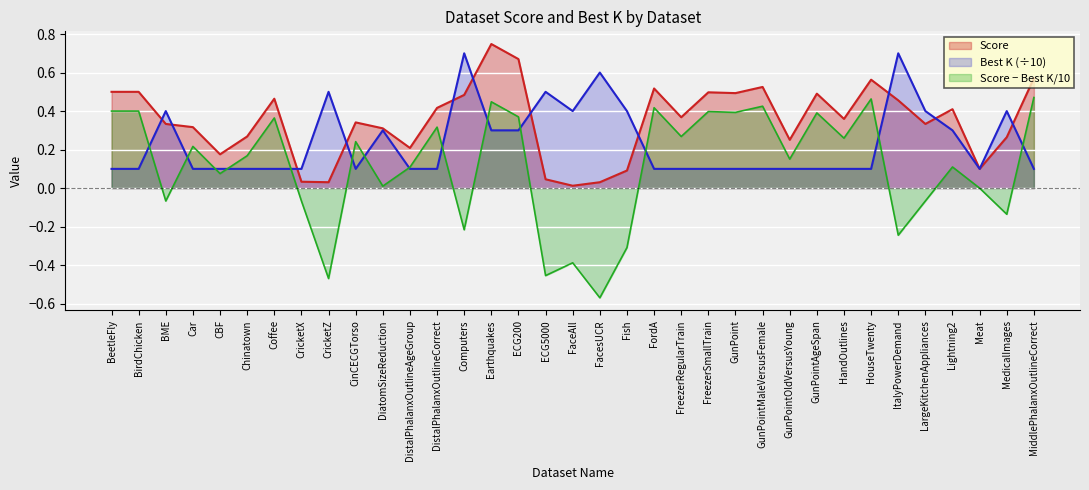

Rank the series by their average value, from highest to lowest.

Score, Best K (÷10), Score − Best K/10